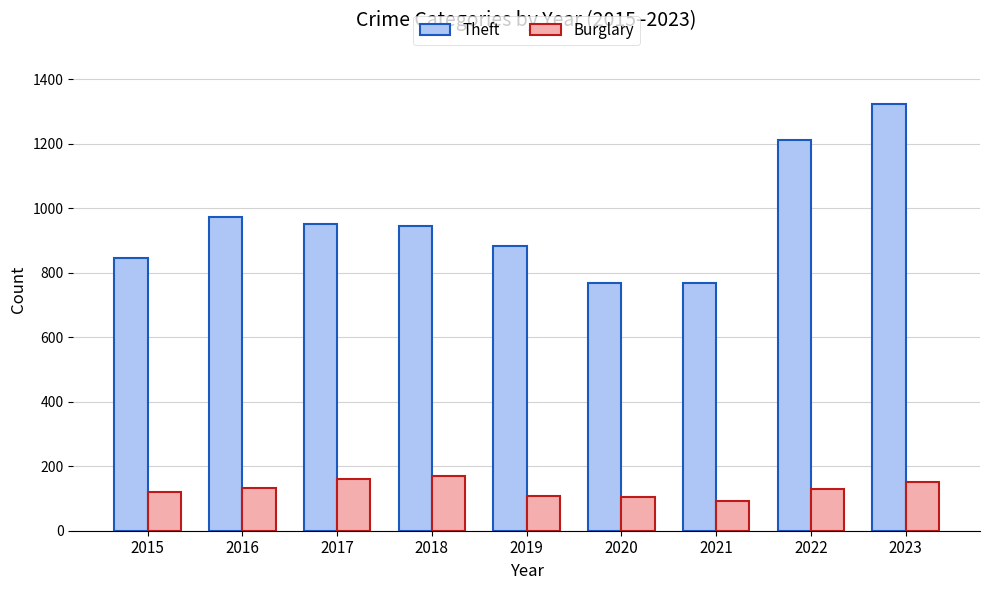

At how many categories does at least one series exceed 958?

3